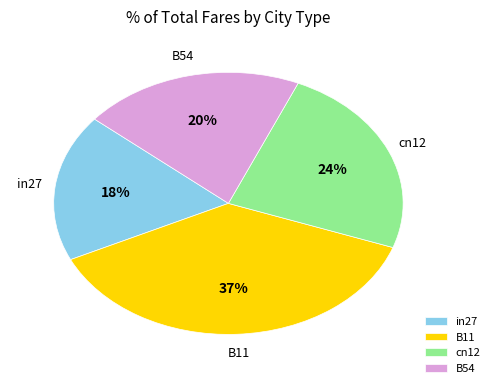

To the nearest percent, what percentage of the pie is B11?

37%